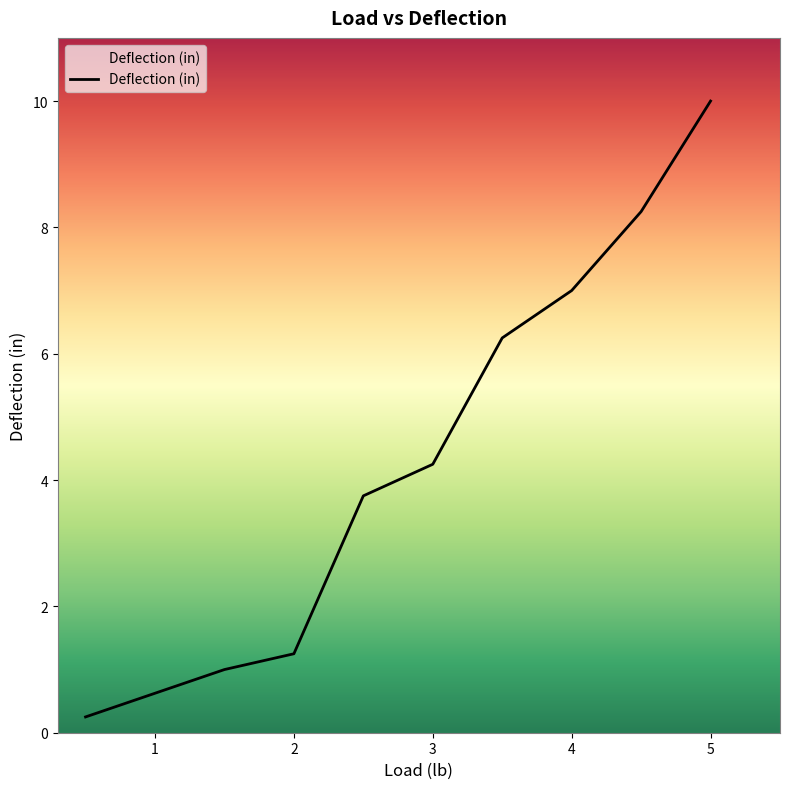

What is the value of the 8th point from the left?

7.0